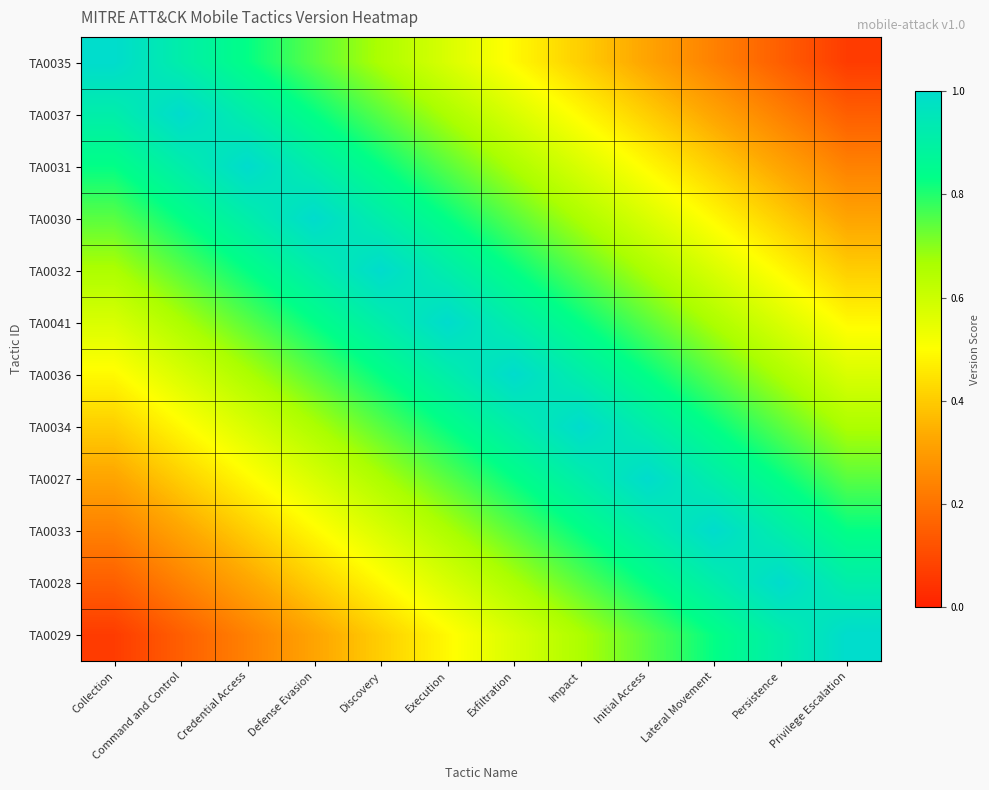

Reading left to right, extract all data points from this chart.

TA0035: Collection=1.0	Command and Control=0.9	Credential Access=0.8	Defense Evasion=0.7	Discovery=0.7	Execution=0.6	Exfiltration=0.5	Impact=0.4	Initial Access=0.3	Lateral Movement=0.2	Persistence=0.1	Privilege Escalation=0.1
TA0037: Collection=0.9	Command and Control=1.0	Credential Access=0.9	Defense Evasion=0.8	Discovery=0.7	Execution=0.7	Exfiltration=0.6	Impact=0.5	Initial Access=0.4	Lateral Movement=0.3	Persistence=0.2	Privilege Escalation=0.1
TA0031: Collection=0.8	Command and Control=0.9	Credential Access=1.0	Defense Evasion=0.9	Discovery=0.8	Execution=0.7	Exfiltration=0.7	Impact=0.6	Initial Access=0.5	Lateral Movement=0.4	Persistence=0.3	Privilege Escalation=0.2
TA0030: Collection=0.7	Command and Control=0.8	Credential Access=0.9	Defense Evasion=1.0	Discovery=0.9	Execution=0.8	Exfiltration=0.7	Impact=0.7	Initial Access=0.6	Lateral Movement=0.5	Persistence=0.4	Privilege Escalation=0.3
TA0032: Collection=0.7	Command and Control=0.7	Credential Access=0.8	Defense Evasion=0.9	Discovery=1.0	Execution=0.9	Exfiltration=0.8	Impact=0.7	Initial Access=0.7	Lateral Movement=0.6	Persistence=0.5	Privilege Escalation=0.4
TA0041: Collection=0.6	Command and Control=0.7	Credential Access=0.7	Defense Evasion=0.8	Discovery=0.9	Execution=1.0	Exfiltration=0.9	Impact=0.8	Initial Access=0.7	Lateral Movement=0.7	Persistence=0.6	Privilege Escalation=0.5
TA0036: Collection=0.5	Command and Control=0.6	Credential Access=0.7	Defense Evasion=0.7	Discovery=0.8	Execution=0.9	Exfiltration=1.0	Impact=0.9	Initial Access=0.8	Lateral Movement=0.7	Persistence=0.7	Privilege Escalation=0.6
TA0034: Collection=0.4	Command and Control=0.5	Credential Access=0.6	Defense Evasion=0.7	Discovery=0.7	Execution=0.8	Exfiltration=0.9	Impact=1.0	Initial Access=0.9	Lateral Movement=0.8	Persistence=0.7	Privilege Escalation=0.7
TA0027: Collection=0.3	Command and Control=0.4	Credential Access=0.5	Defense Evasion=0.6	Discovery=0.7	Execution=0.7	Exfiltration=0.8	Impact=0.9	Initial Access=1.0	Lateral Movement=0.9	Persistence=0.8	Privilege Escalation=0.7
TA0033: Collection=0.2	Command and Control=0.3	Credential Access=0.4	Defense Evasion=0.5	Discovery=0.6	Execution=0.7	Exfiltration=0.7	Impact=0.8	Initial Access=0.9	Lateral Movement=1.0	Persistence=0.9	Privilege Escalation=0.8
TA0028: Collection=0.1	Command and Control=0.2	Credential Access=0.3	Defense Evasion=0.4	Discovery=0.5	Execution=0.6	Exfiltration=0.7	Impact=0.7	Initial Access=0.8	Lateral Movement=0.9	Persistence=1.0	Privilege Escalation=0.9
TA0029: Collection=0.1	Command and Control=0.1	Credential Access=0.2	Defense Evasion=0.3	Discovery=0.4	Execution=0.5	Exfiltration=0.6	Impact=0.7	Initial Access=0.7	Lateral Movement=0.8	Persistence=0.9	Privilege Escalation=1.0